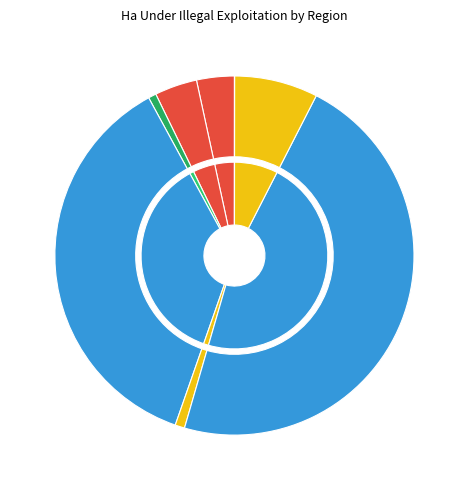

What is the change in value from 19100 to 19532?

-41.1